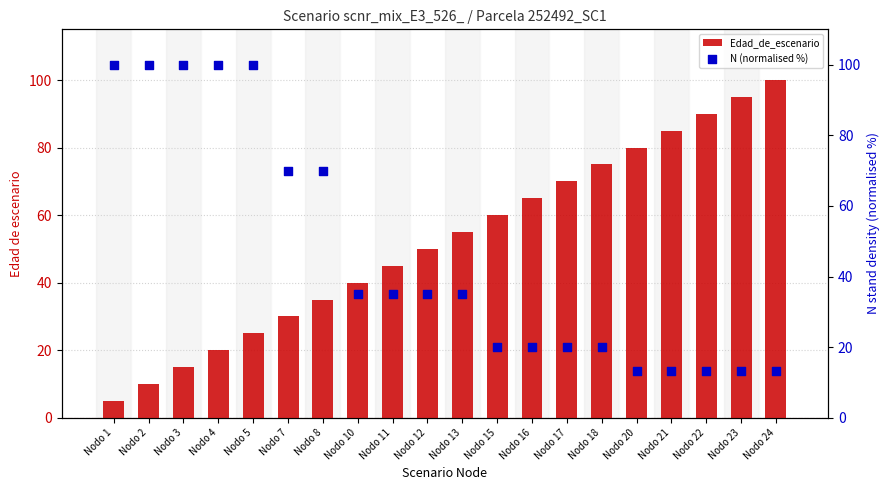

At how many categories does at least one series exceed 31?

20